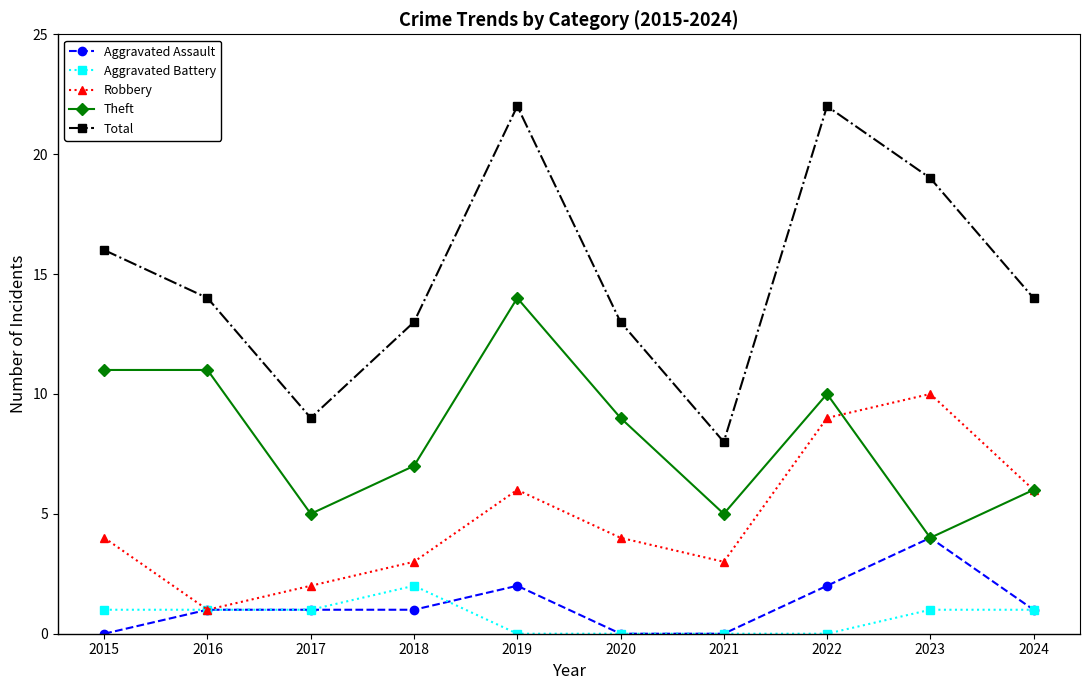

What is the sum of the Aggravated Battery values at 2017 and 2020?

1